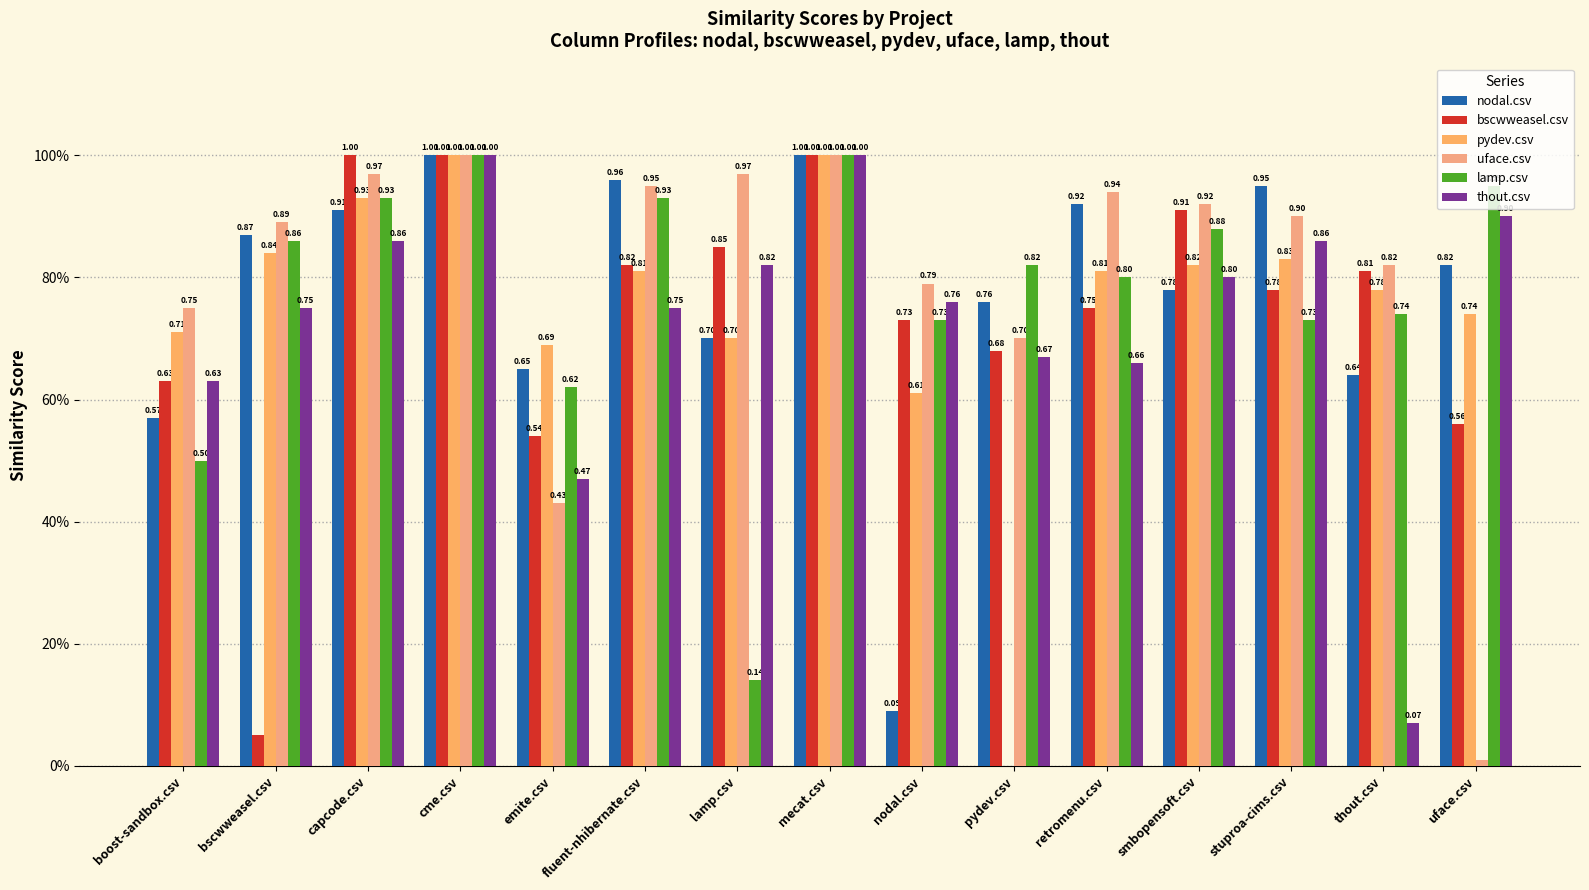

Between retromenu.csv and smbopensoft.csv, which series saw the biggest shift?

bscwweasel.csv